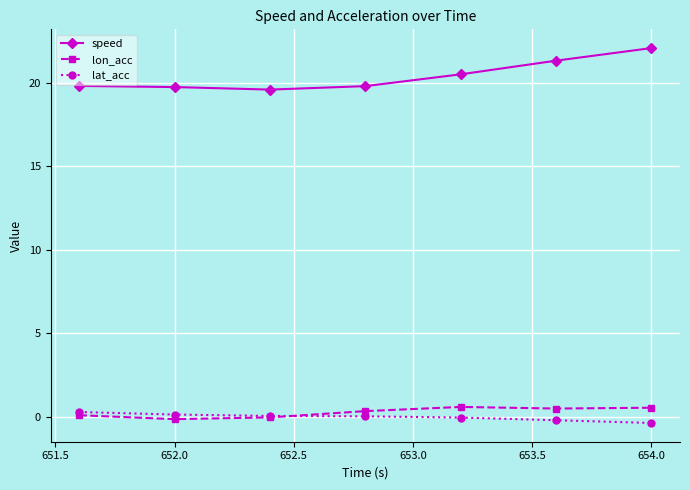

How many data points does each series have?

7